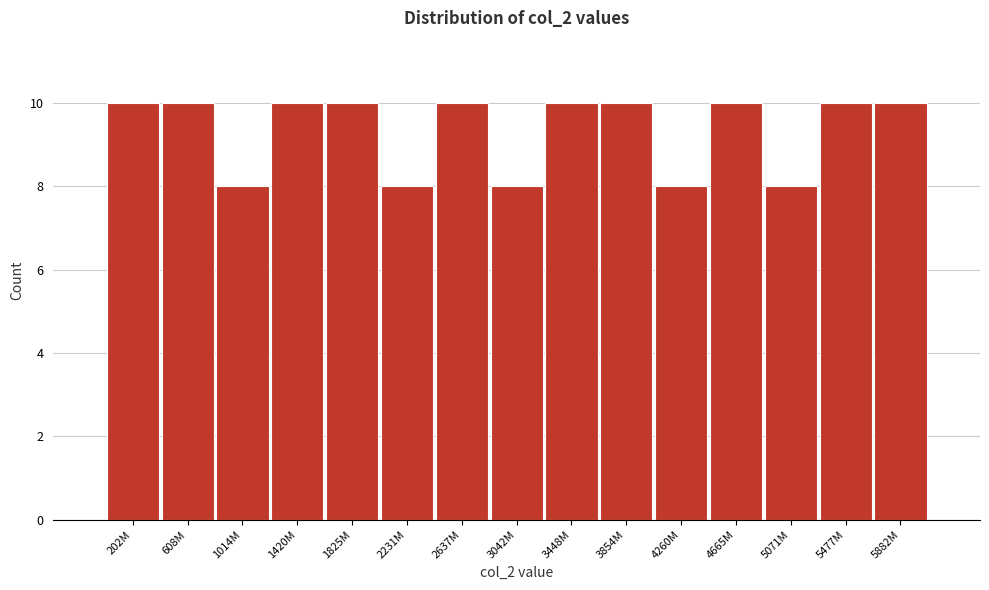

Reading left to right, what are all the values shown in this chart?

10	10	8	10	10	8	10	8	10	10	8	10	8	10	10